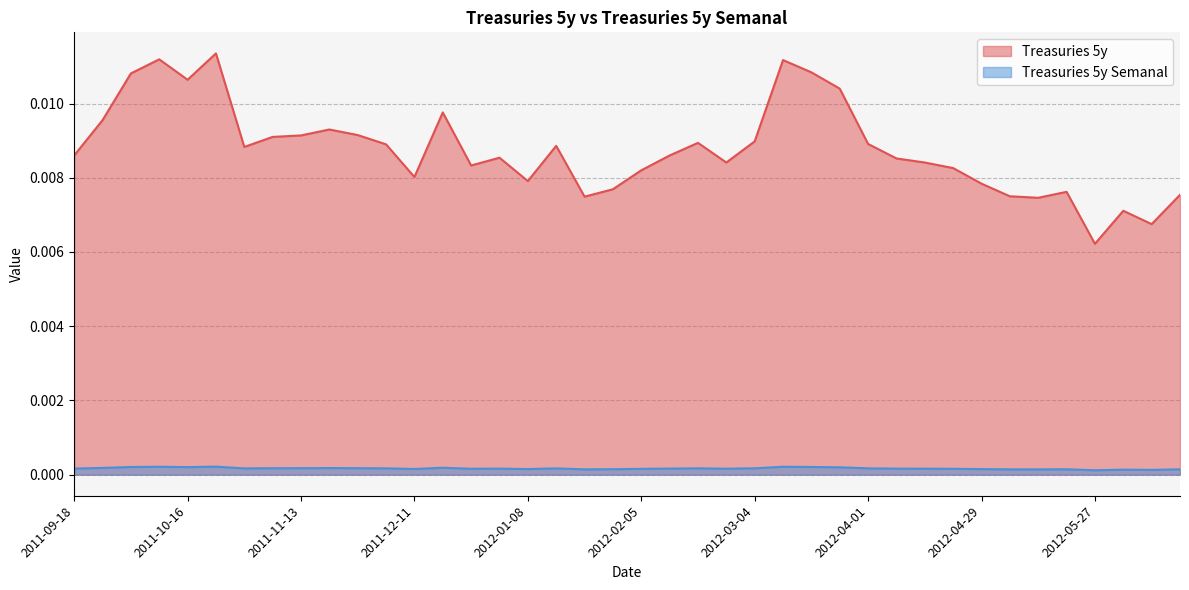

True or false: Treasuries 5y and Treasuries 5y Semanal intersect in this chart.

False